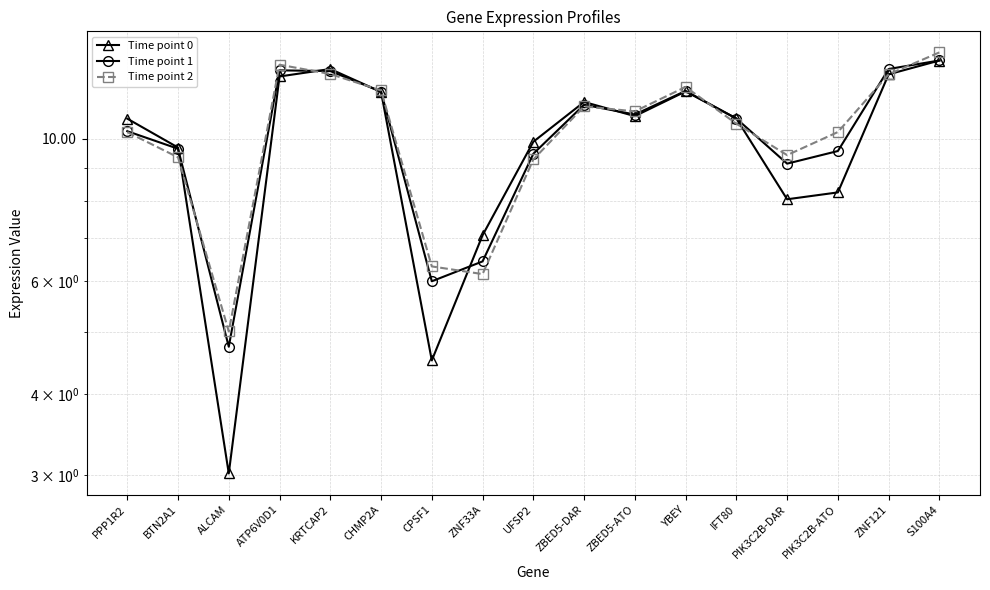

Reading right to left, transcribe all the data shown in this chart.

Time point 0: S100A4=13.2	ZNF121=12.6	PIK3C2B-ATO=8.2	PIK3C2B-DAR=8.0	IFT80=10.7	YBEY=11.8	ZBED5-ATO=10.8	ZBED5-DAR=11.4	UFSP2=9.9	ZNF33A=7.1	CPSF1=4.5	CHMP2A=11.8	KRTCAP2=12.8	ATP6V0D1=12.5	ALCAM=3.0	BTN2A1=9.7	PPP1R2=10.7
Time point 1: S100A4=13.2	ZNF121=12.8	PIK3C2B-ATO=9.6	PIK3C2B-DAR=9.1	IFT80=10.7	YBEY=11.9	ZBED5-ATO=10.9	ZBED5-DAR=11.3	UFSP2=9.5	ZNF33A=6.4	CPSF1=6.0	CHMP2A=11.8	KRTCAP2=12.7	ATP6V0D1=12.8	ALCAM=4.7	BTN2A1=9.6	PPP1R2=10.3
Time point 2: S100A4=13.6	ZNF121=12.6	PIK3C2B-ATO=10.2	PIK3C2B-DAR=9.4	IFT80=10.5	YBEY=12.0	ZBED5-ATO=11.0	ZBED5-DAR=11.2	UFSP2=9.3	ZNF33A=6.2	CPSF1=6.3	CHMP2A=11.9	KRTCAP2=12.6	ATP6V0D1=13.0	ALCAM=5.0	BTN2A1=9.3	PPP1R2=10.2